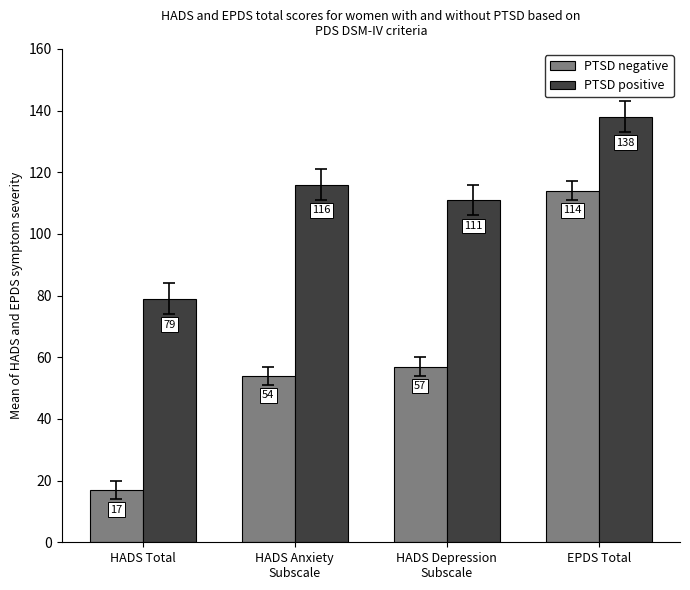

What is the difference between the highest and lowest values at HADS Depression
Subscale?

54